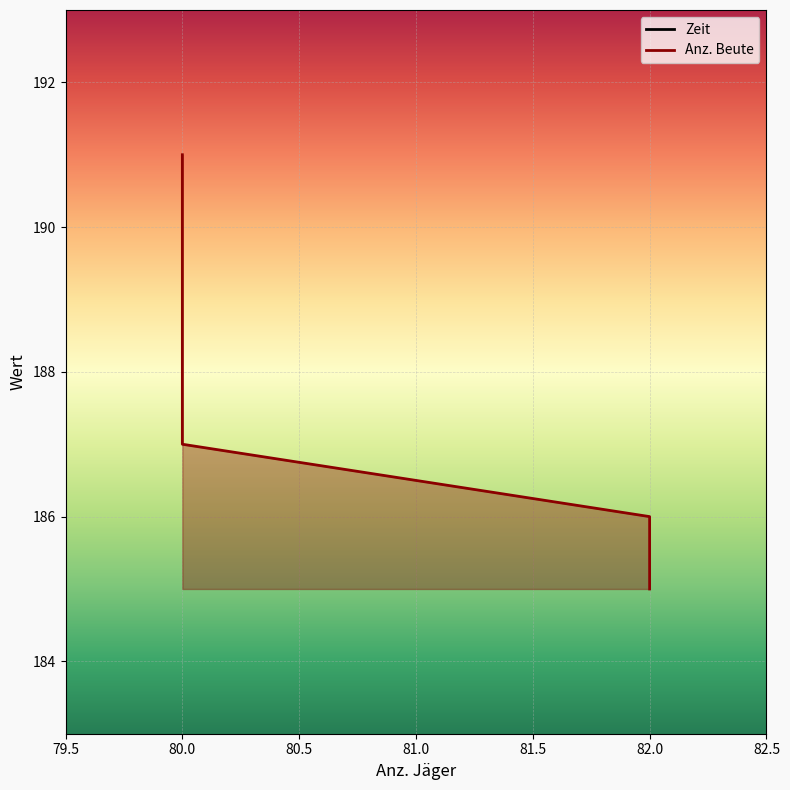

Which series has the widest spread of values?

Anz. Beute